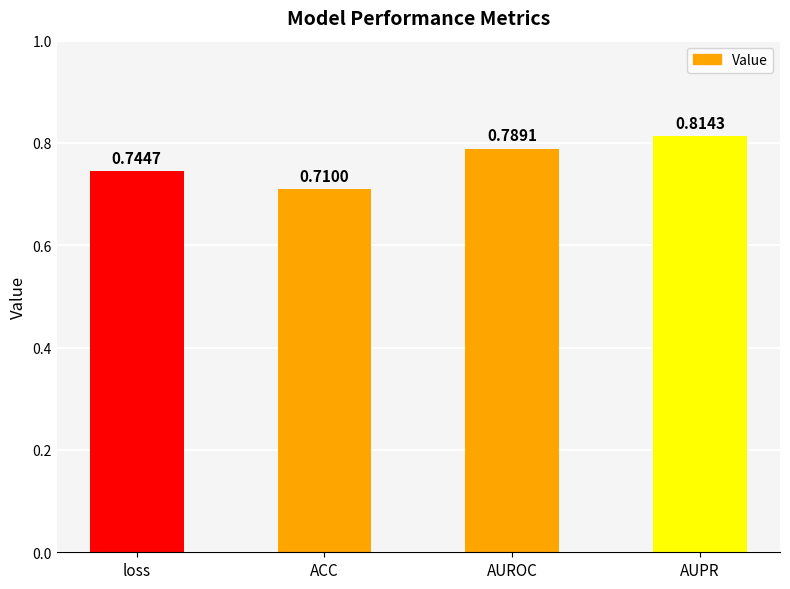

Which has a higher value, AUROC or ACC?

AUROC